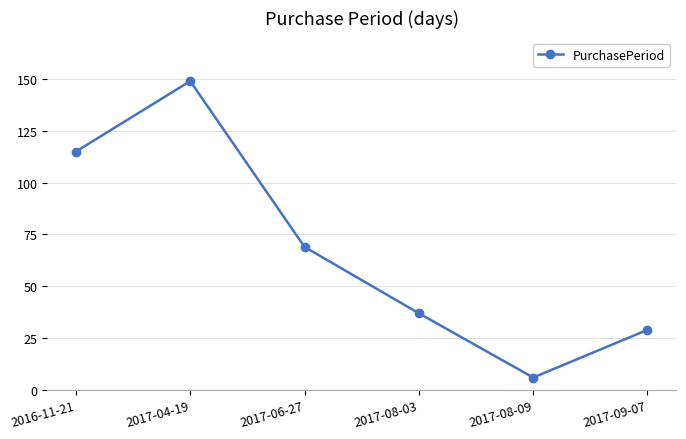

At which category does the data reach its first local valley?

2017-08-09